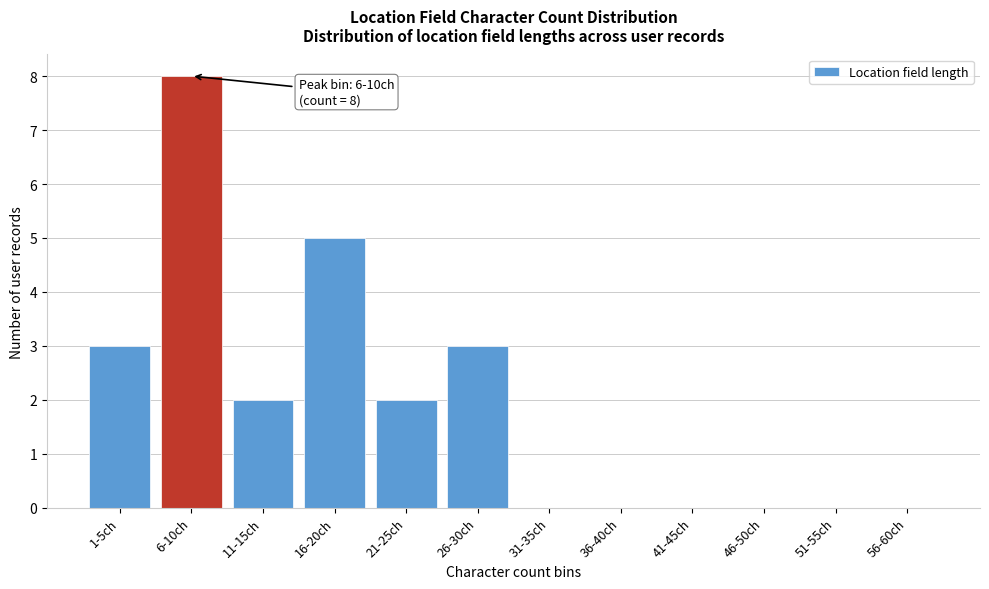

Reading left to right, extract all data points from this chart.

1-5ch=3	6-10ch=8	11-15ch=2	16-20ch=5	21-25ch=2	26-30ch=3	31-35ch=0	36-40ch=0	41-45ch=0	46-50ch=0	51-55ch=0	56-60ch=0